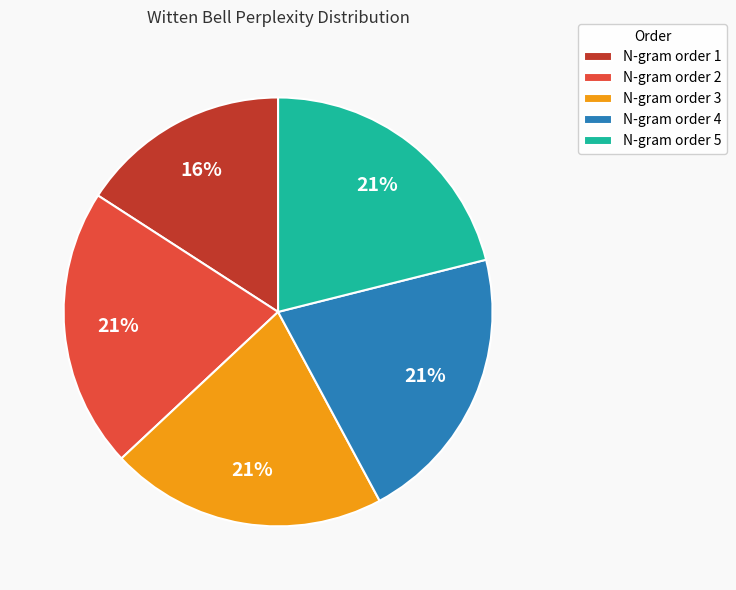

To the nearest percent, what is the average slice percentage?

20%